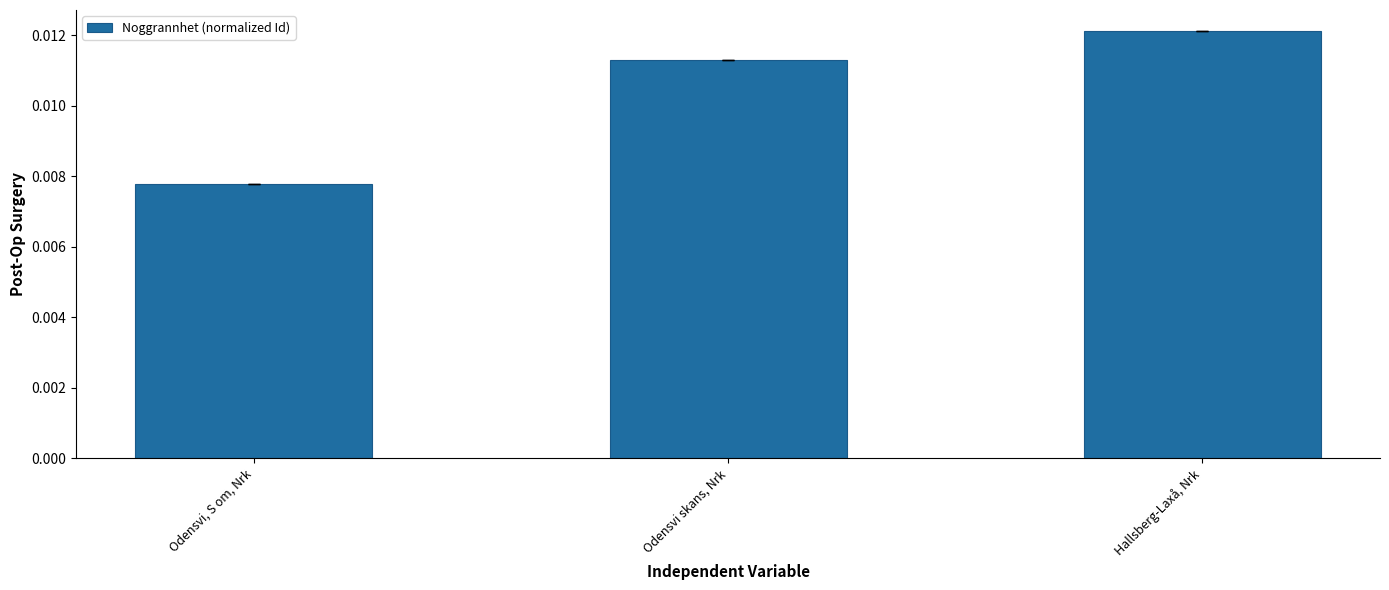

At which label is the value closest to 0?

Odensvi, S om, Nrk